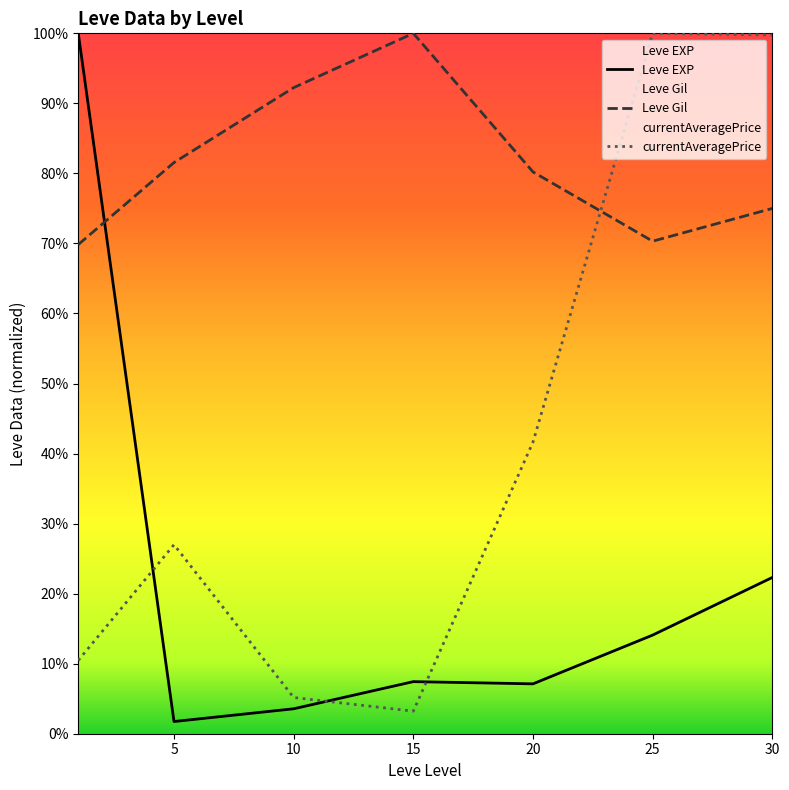

True or false: Leve EXP and currentAveragePrice cross at least once.

True